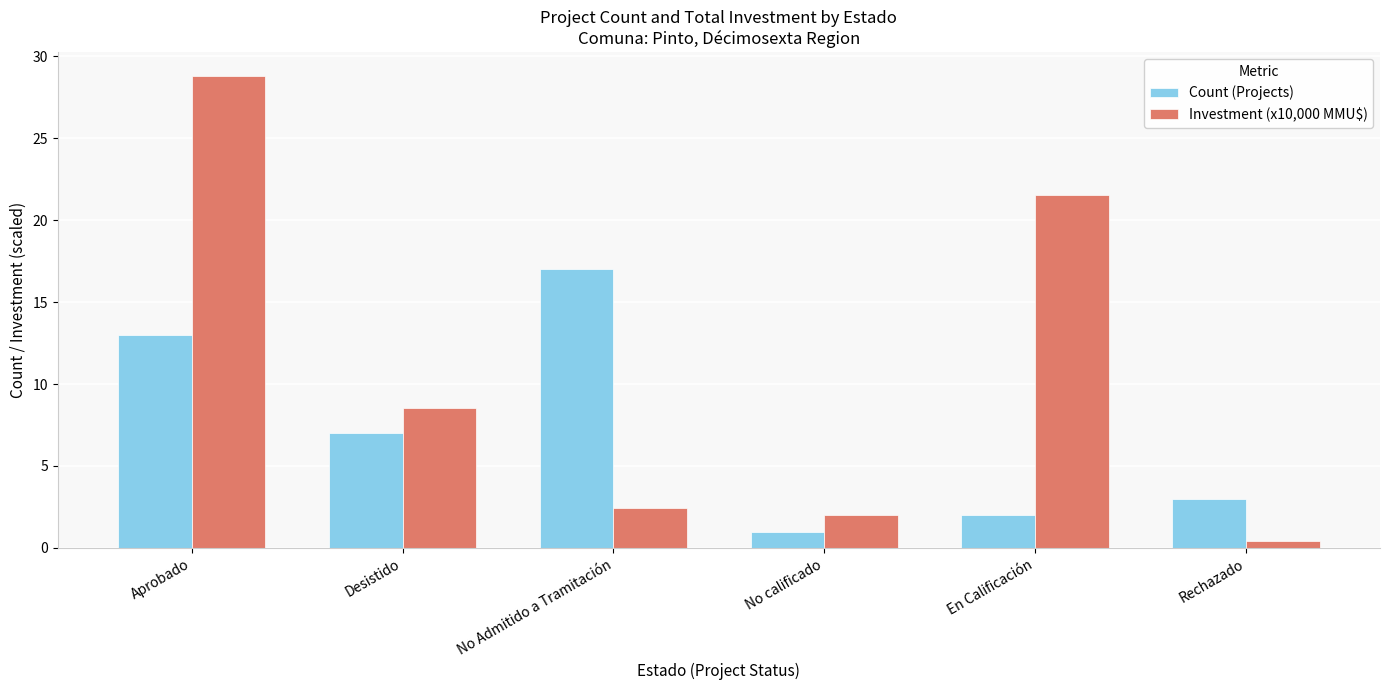

What are all the series names shown in the legend?

Count (Projects), Investment (x10,000 MMU$)